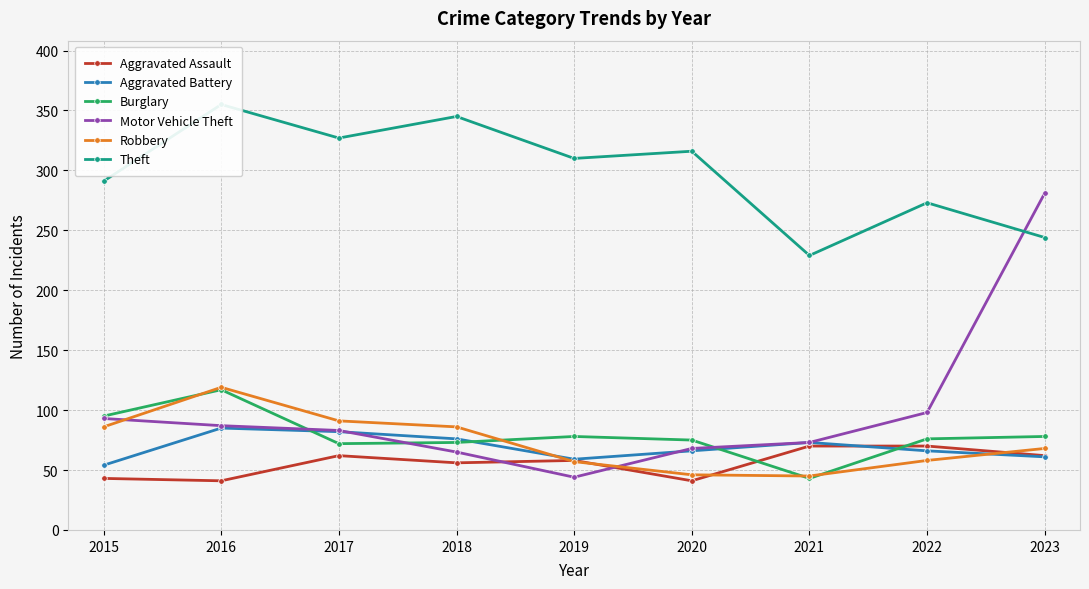

True or false: Theft has a value of 90 at 2020.

False